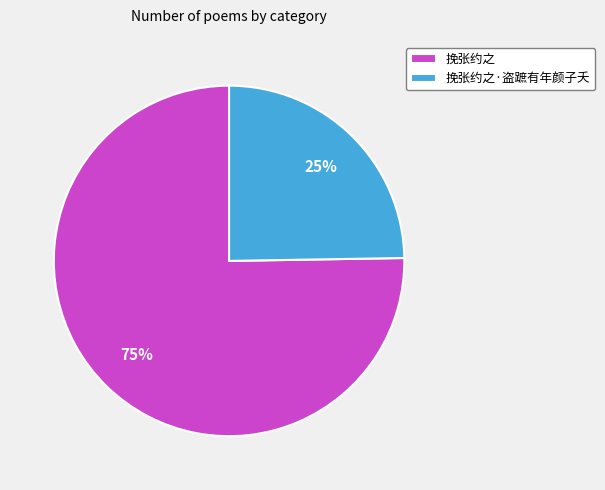

Rank the categories by value from lowest to highest.

挽张约之·盗蹠有年颜子夭, 挽张约之